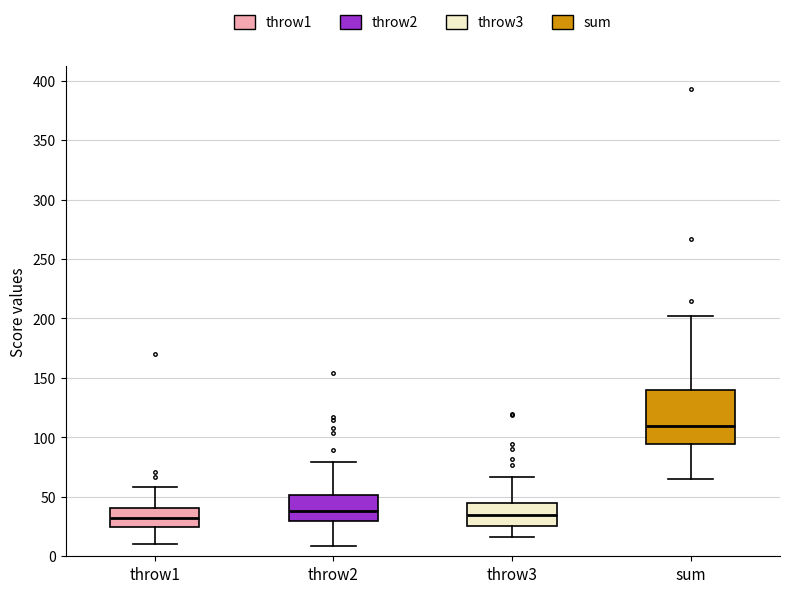

Reading left to right, read every box against the y-axis: the position of its median line, the range the box covers, and the ends of its whiskers. The values are not printed on the chart, so give them approximately, as read against the axis.

throw1: median 35, box 25 to 40, whiskers 10 to 60
throw2: median 40, box 30 to 50, whiskers 10 to 80
throw3: median 35, box 25 to 45, whiskers 15 to 65
sum: median 110, box 95 to 140, whiskers 65 to 200